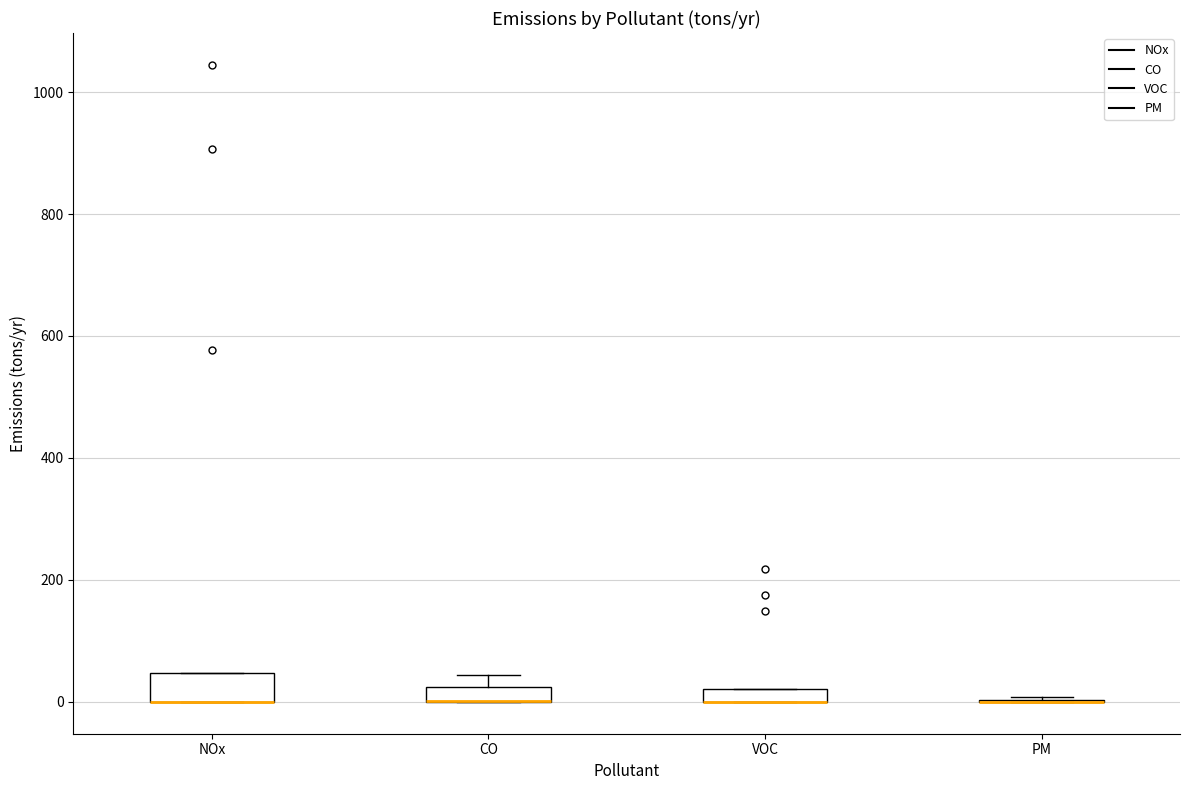

Comparing the boxes themselves (not the whiskers), which one is the tallest?

NOx